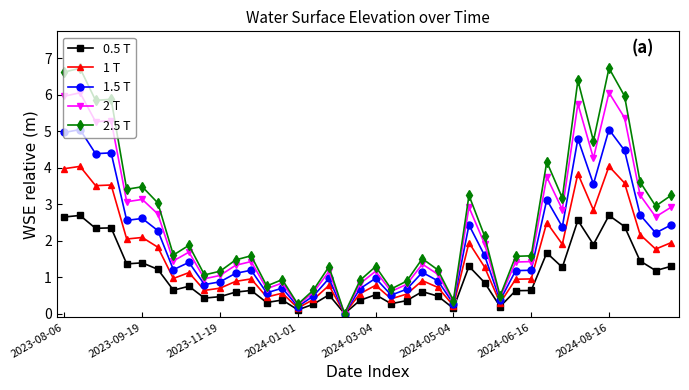

List the series in order of their peak value, highest first.

2.5 T, 2 T, 1.5 T, 1 T, 0.5 T